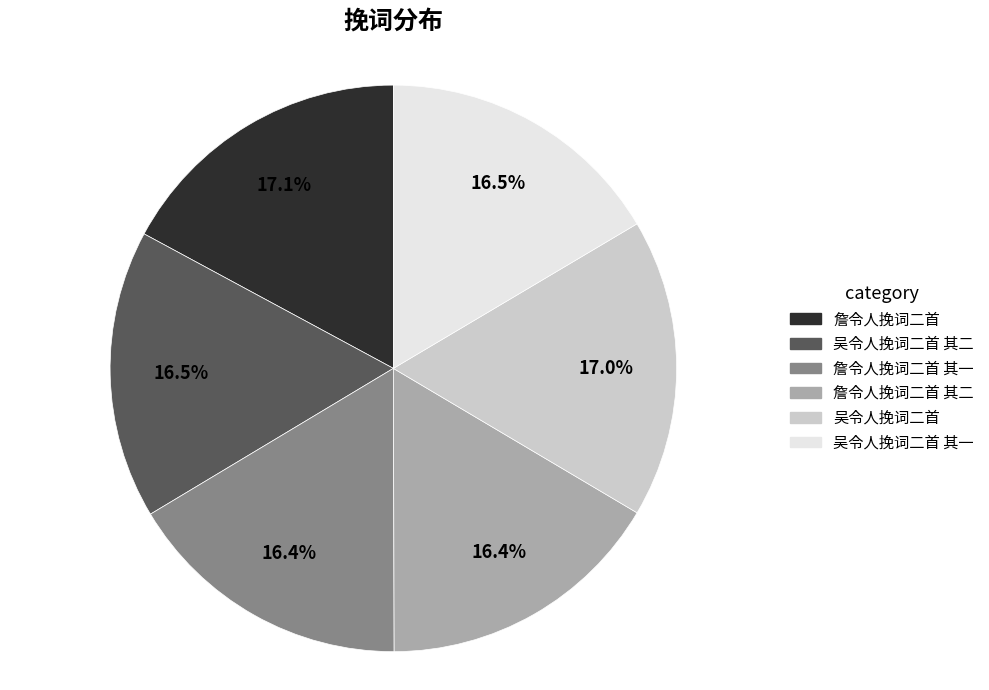

Is there any slice that represents more than half of the pie?

No